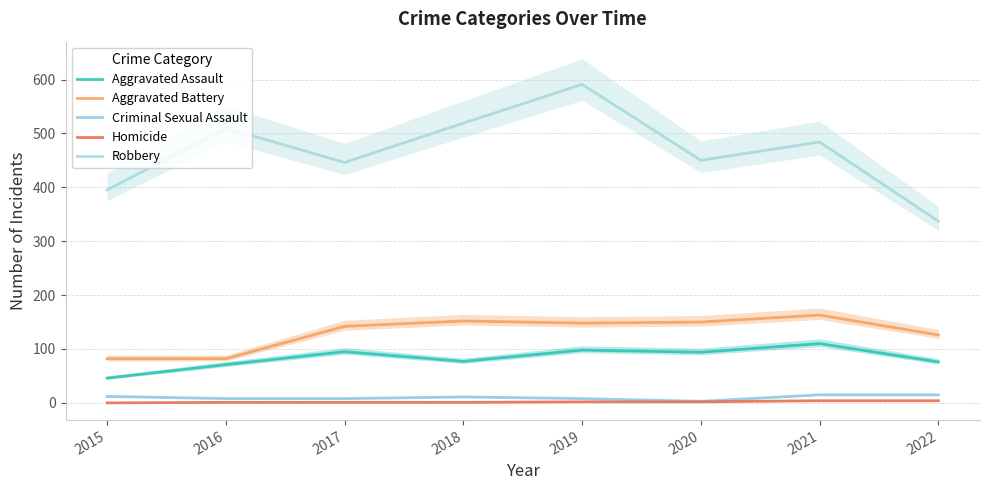

Which has a higher value, 2016 or 2021?

2021